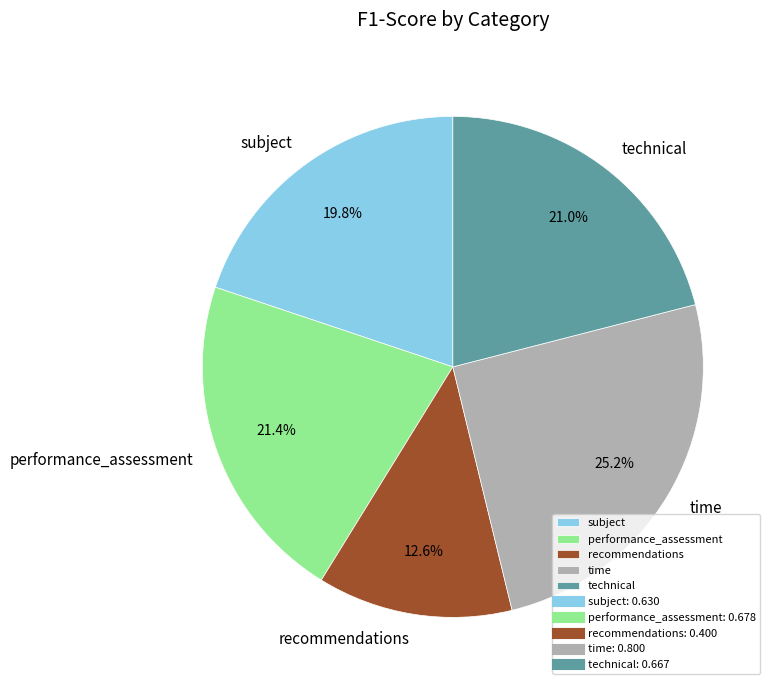

The subject slice represents 20% of the pie. True or false?

True